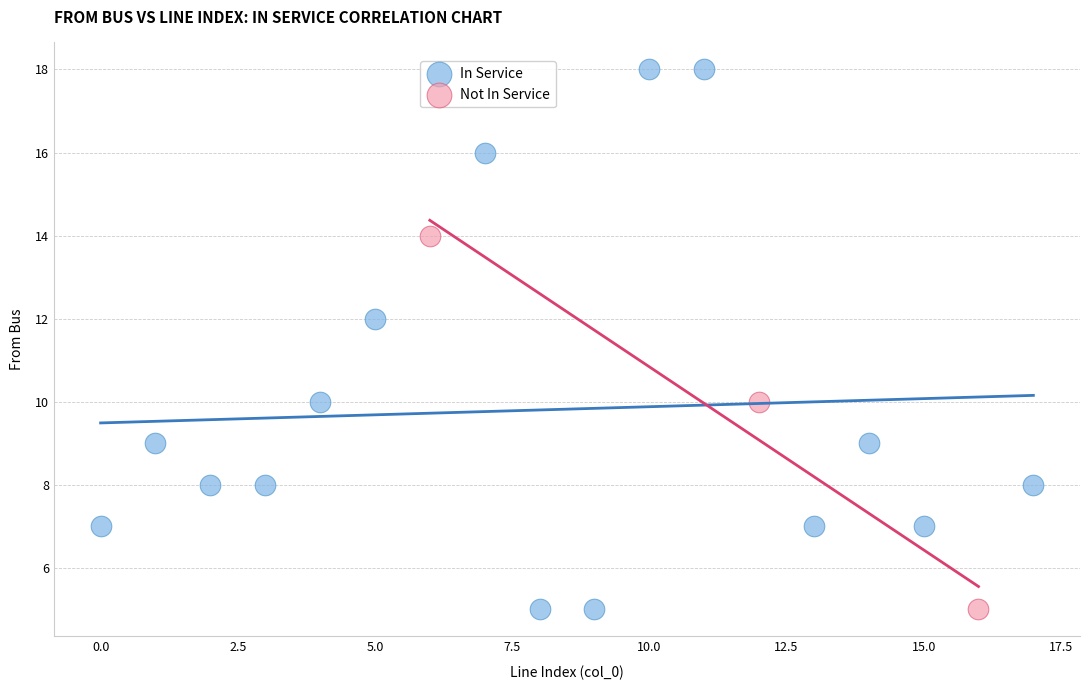

Which series has the largest Y range (max minus min)?

In Service